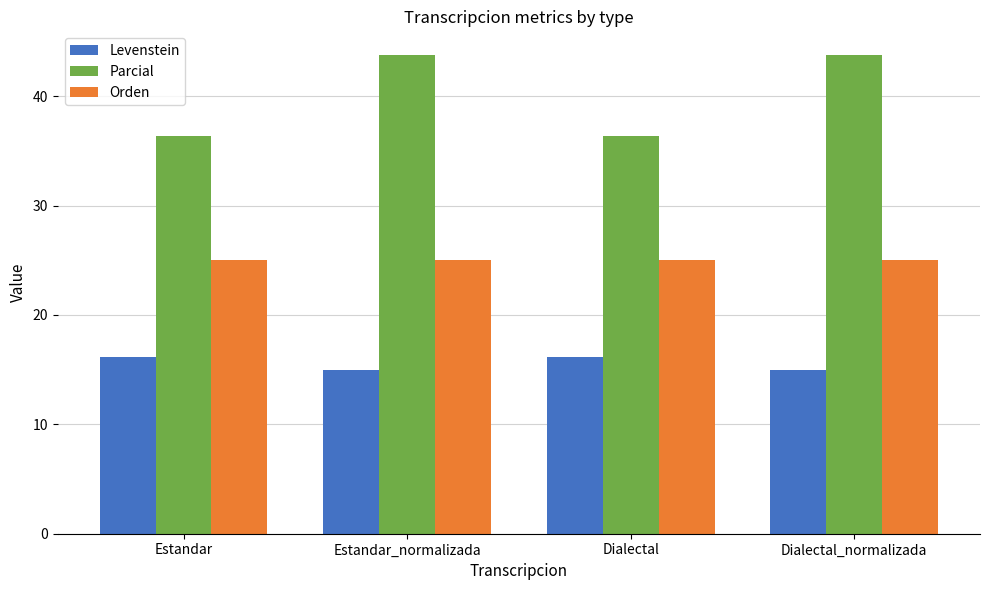

How many data points in Parcial are less than 43?

2